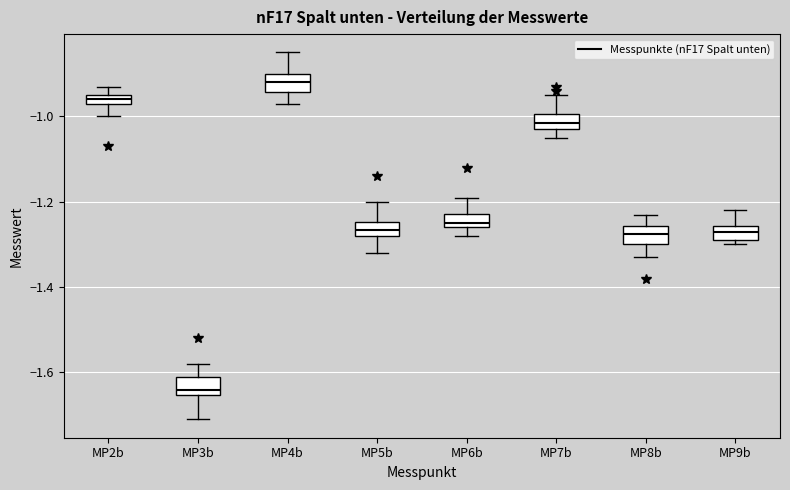

Which box's median line is the highest?

MP4b